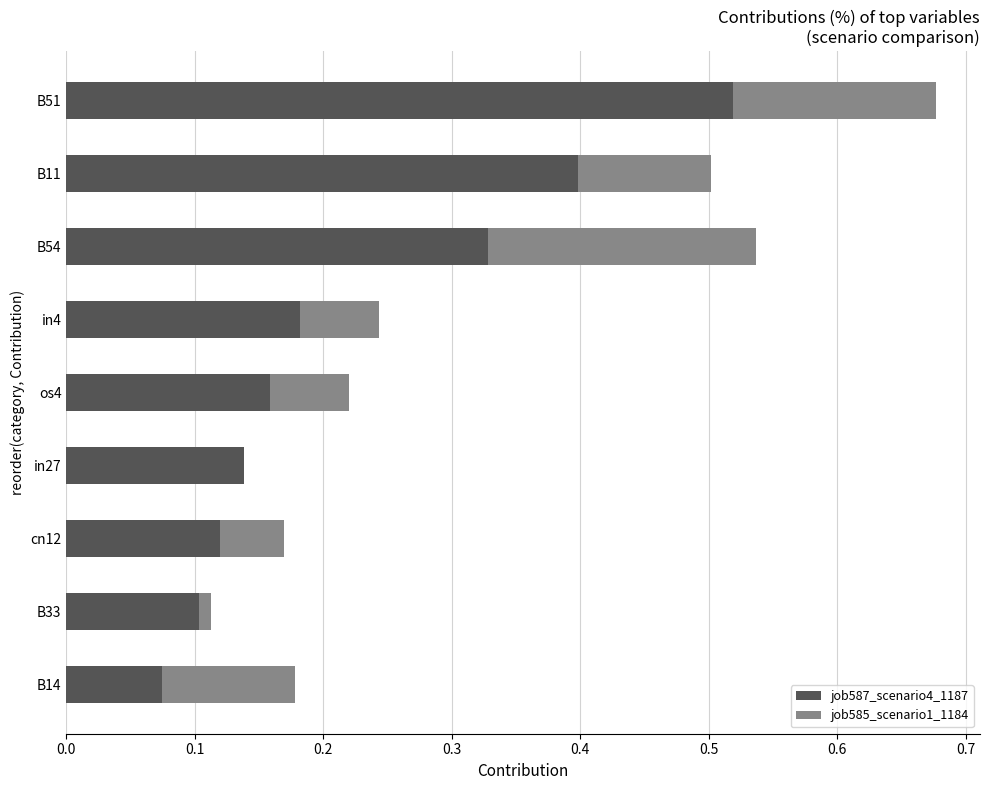

What are all the series names shown in the legend?

job587_scenario4_1187, job585_scenario1_1184